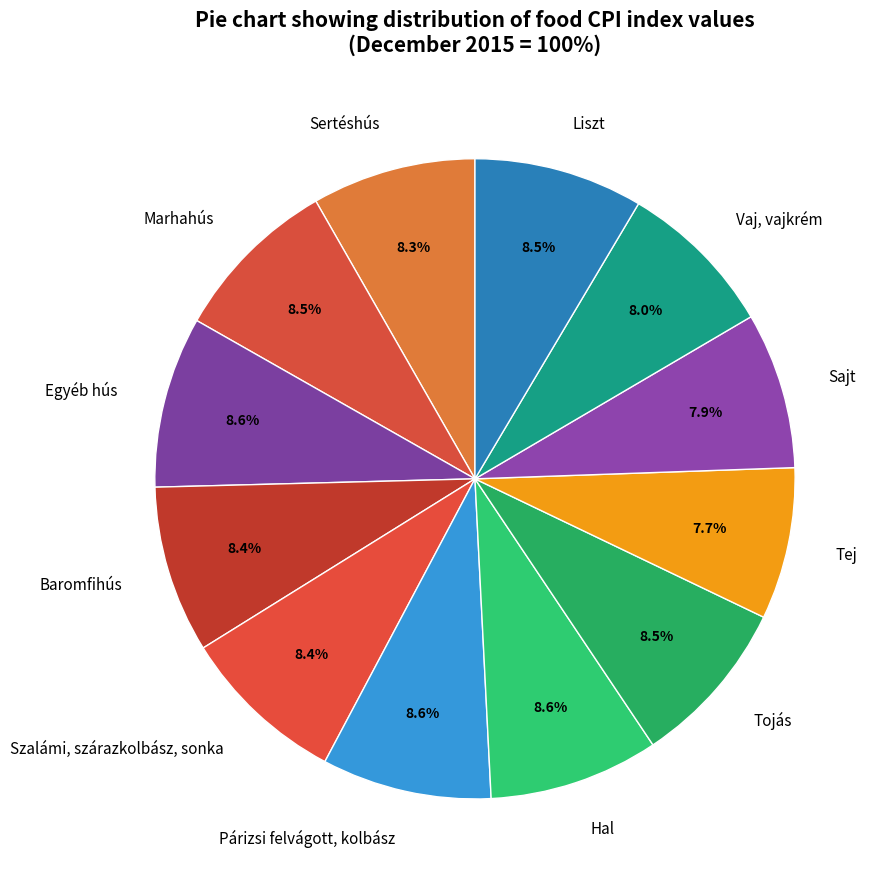

Is there any slice that represents more than half of the pie?

No